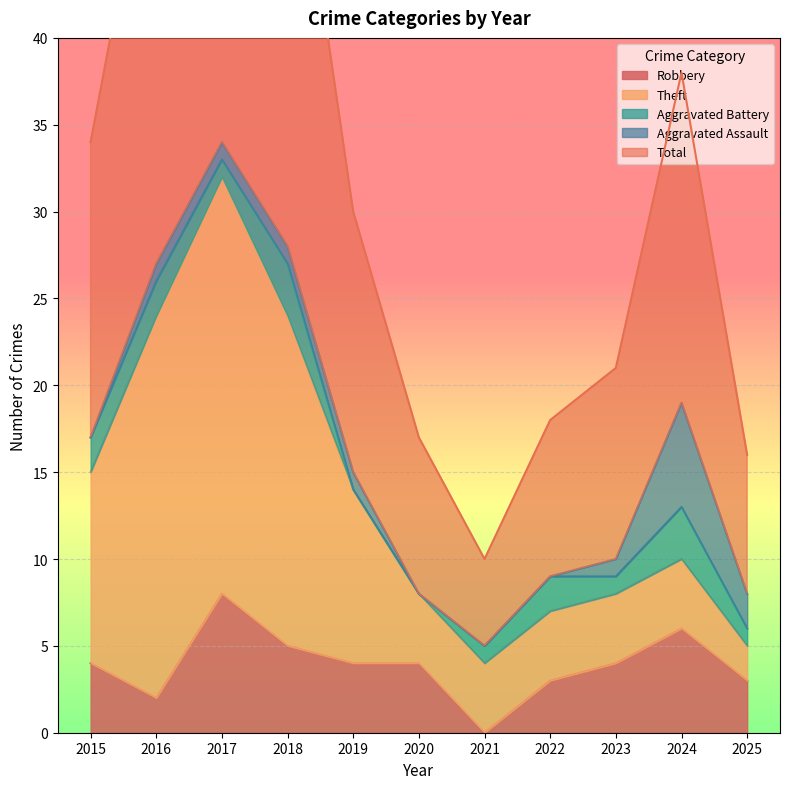

In Aggravated Battery, how many points are higher than both neighbors (excluding endpoints)?

3